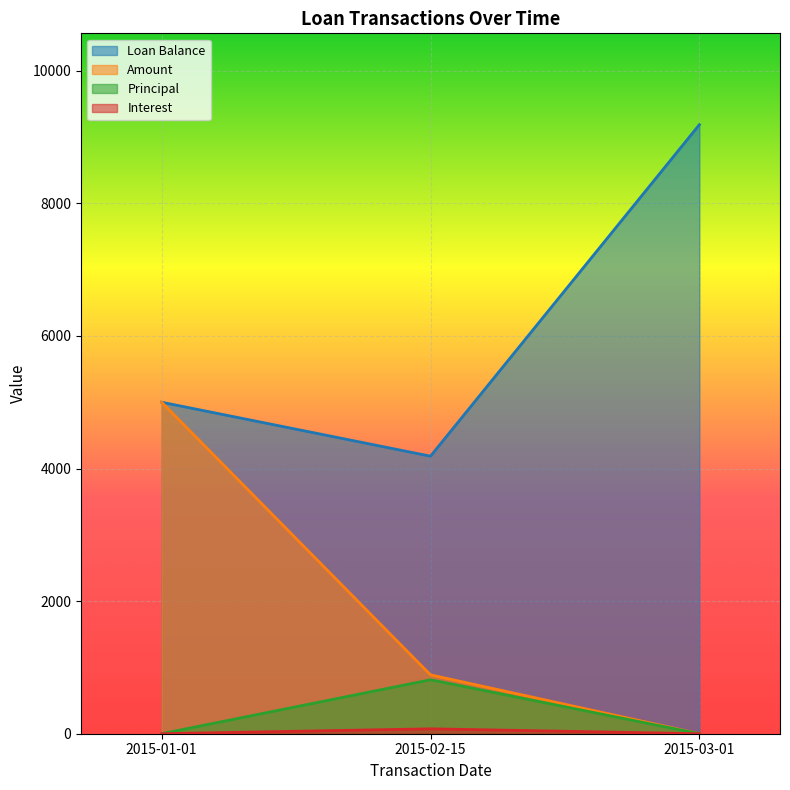

How many lines are shown in the chart?

4